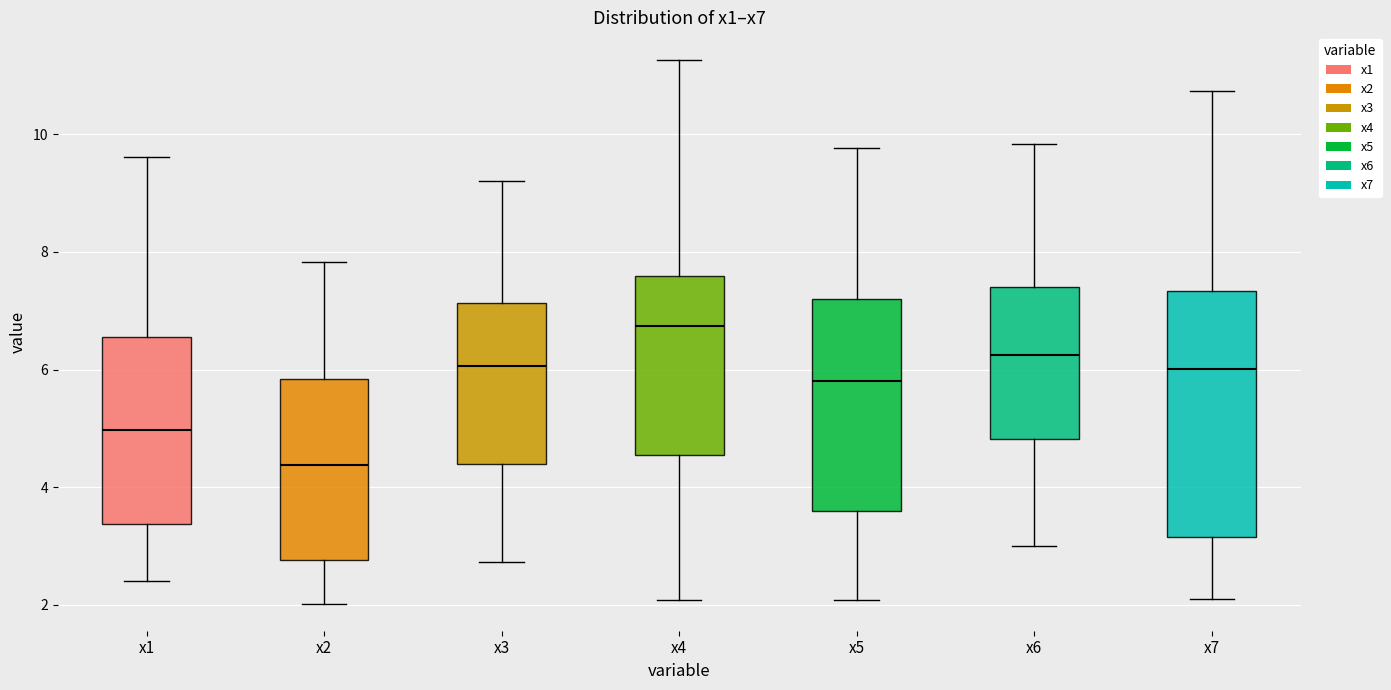

Reading left to right, read every box against the y-axis: the position of its median line, the range the box covers, and the ends of its whiskers. The values are not printed on the chart, so give them approximately, as read against the axis.

x1: median 5.0, box 3.4 to 6.6, whiskers 2.4 to 9.6
x2: median 4.4, box 2.8 to 5.8, whiskers 2.0 to 7.8
x3: median 6.0, box 4.4 to 7.2, whiskers 2.8 to 9.2
x4: median 6.8, box 4.6 to 7.6, whiskers 2.0 to 11.2
x5: median 5.8, box 3.6 to 7.2, whiskers 2.0 to 9.8
x6: median 6.2, box 4.8 to 7.4, whiskers 3.0 to 9.8
x7: median 6.0, box 3.2 to 7.4, whiskers 2.2 to 10.8